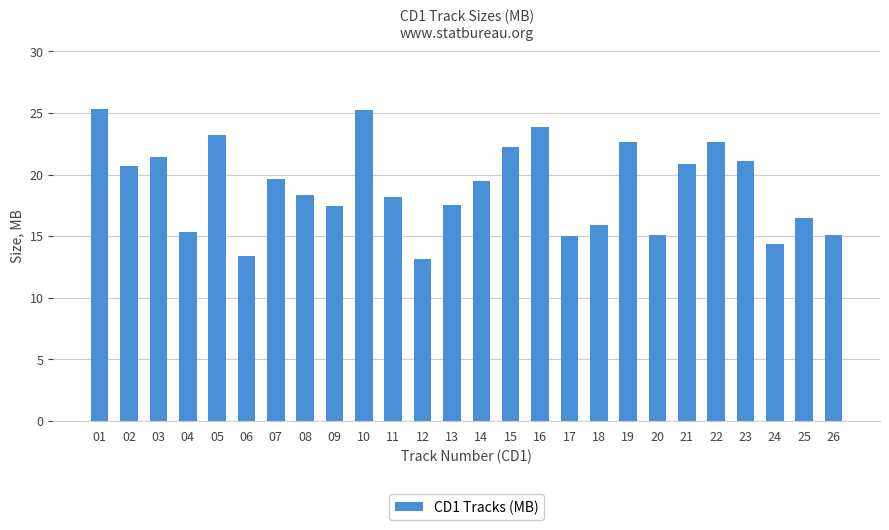

What is the maximum value shown in the chart?

25.4